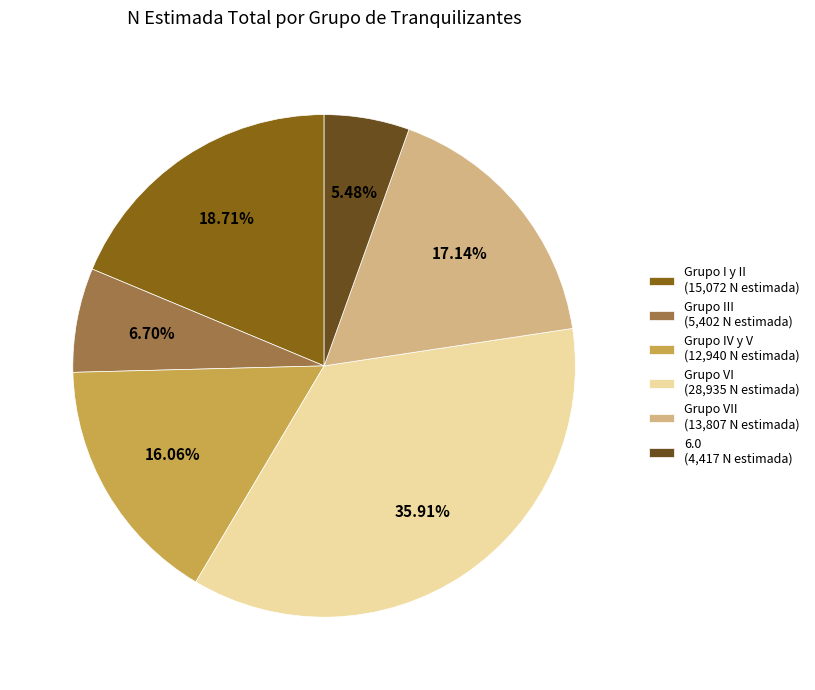

Does Grupo III (5,402 N estimada) represent more than half of the total?

No